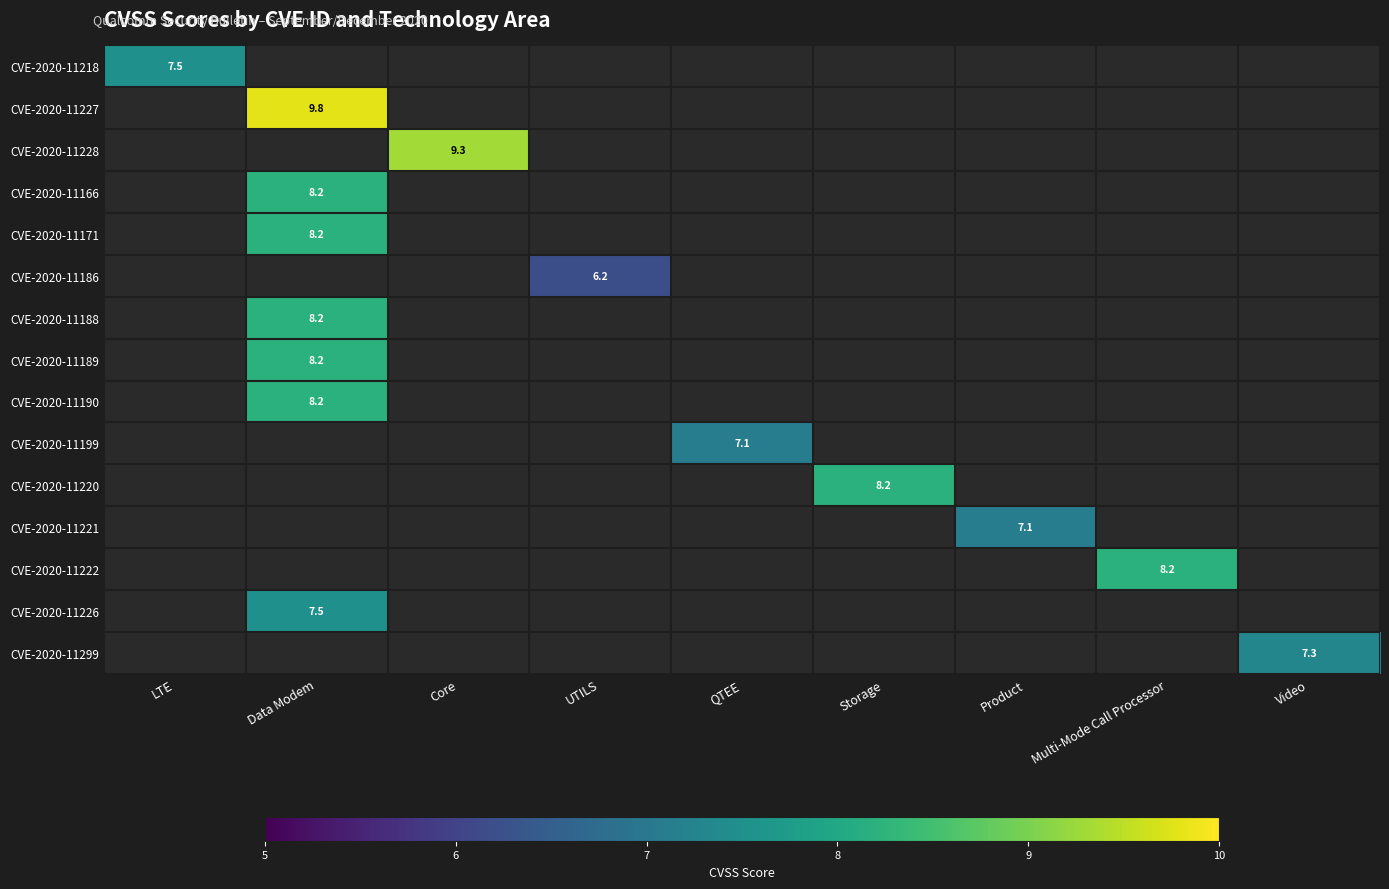

Which category has the highest value across all series?

Data Modem